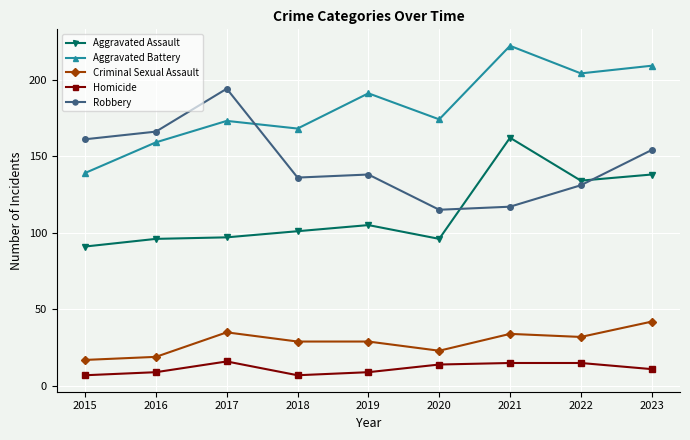

What is the spread (max minus min) of values at 2022?

189